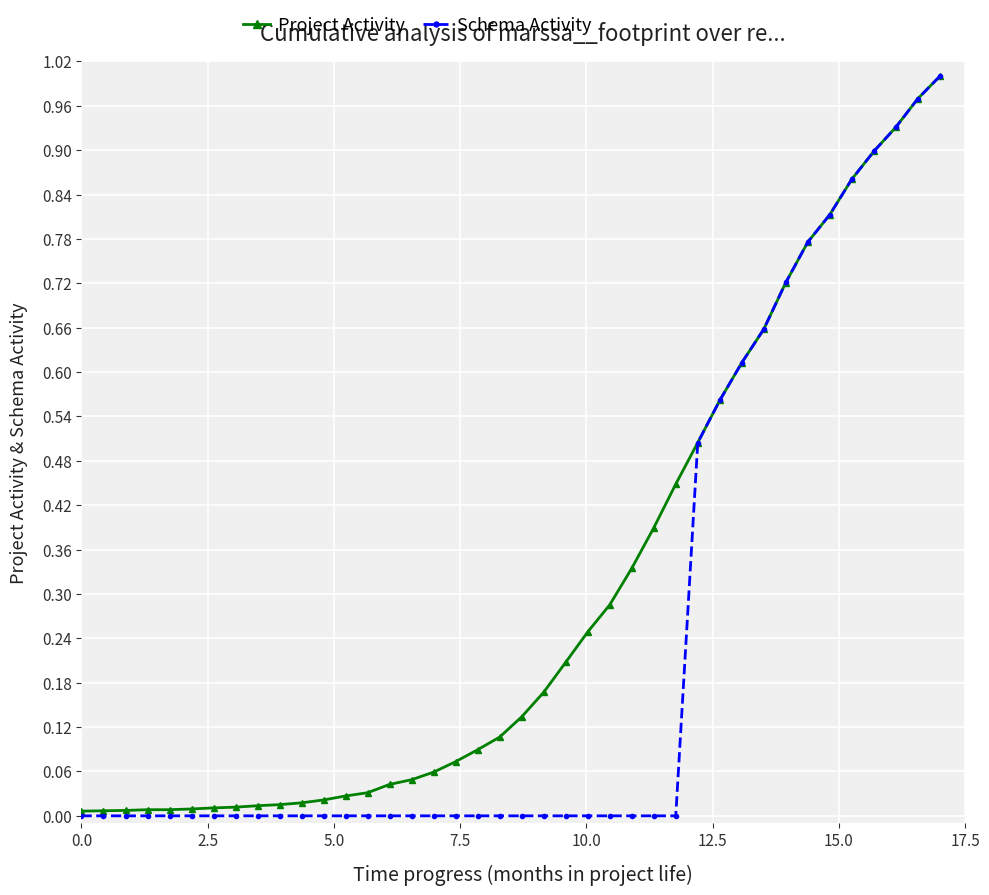

List the series in order of their overall mean, highest first.

Project Activity, Schema Activity